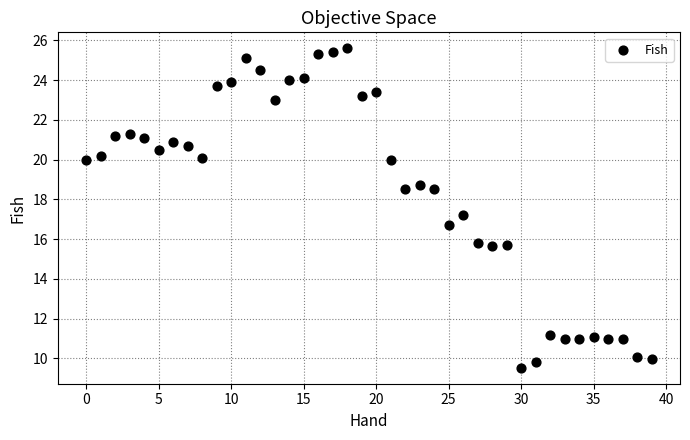

What is the range of Y values (max minus min)?

16.1